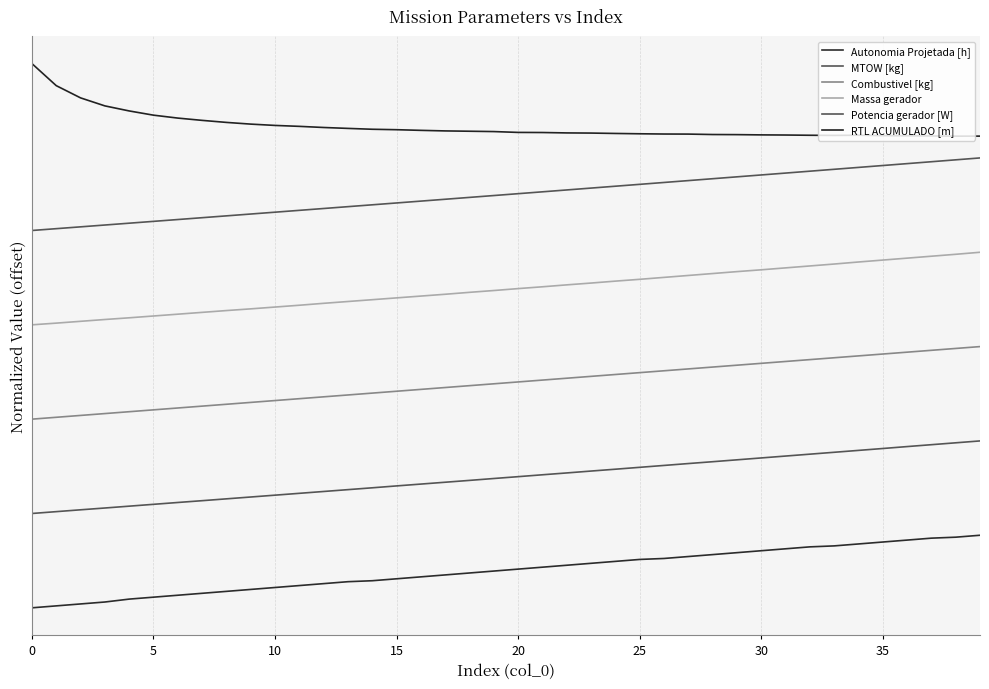

Which series has the widest spread of values?

Massa gerador